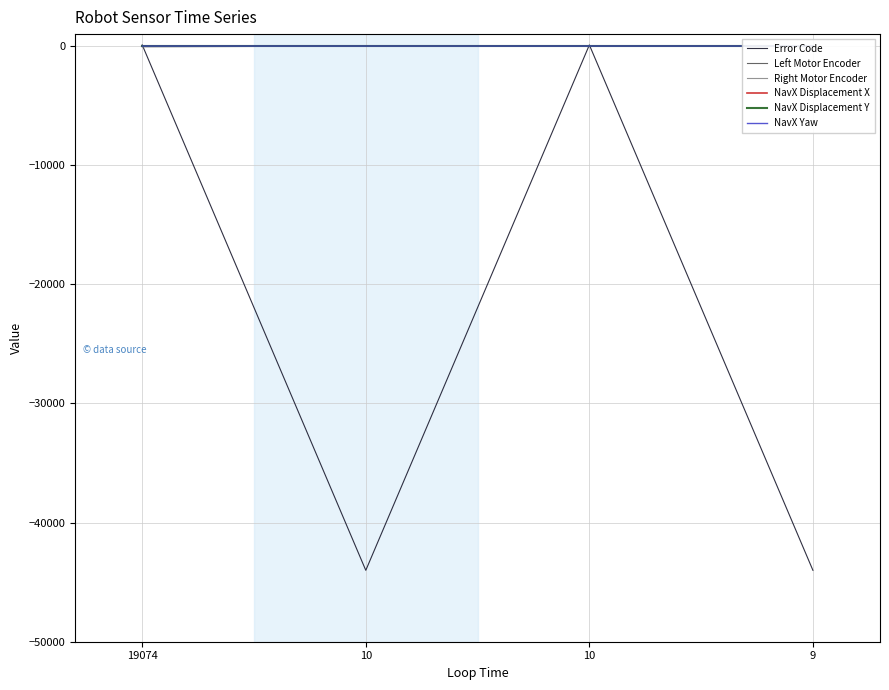

The value of Error Code at 10 is 63.2. True or false?

False